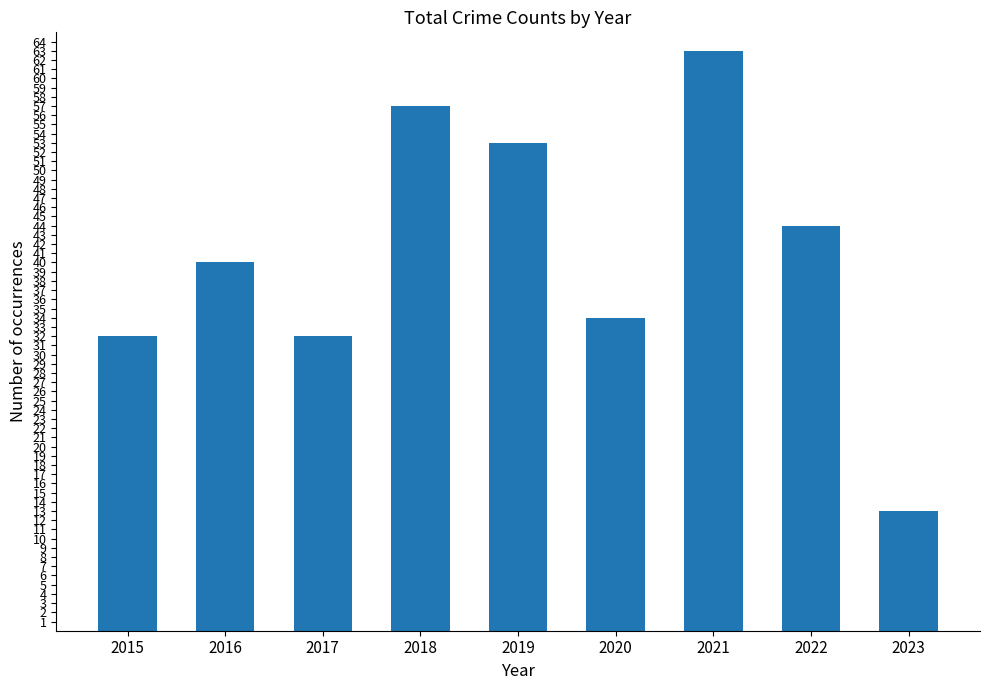

What is the smallest value displayed?

13